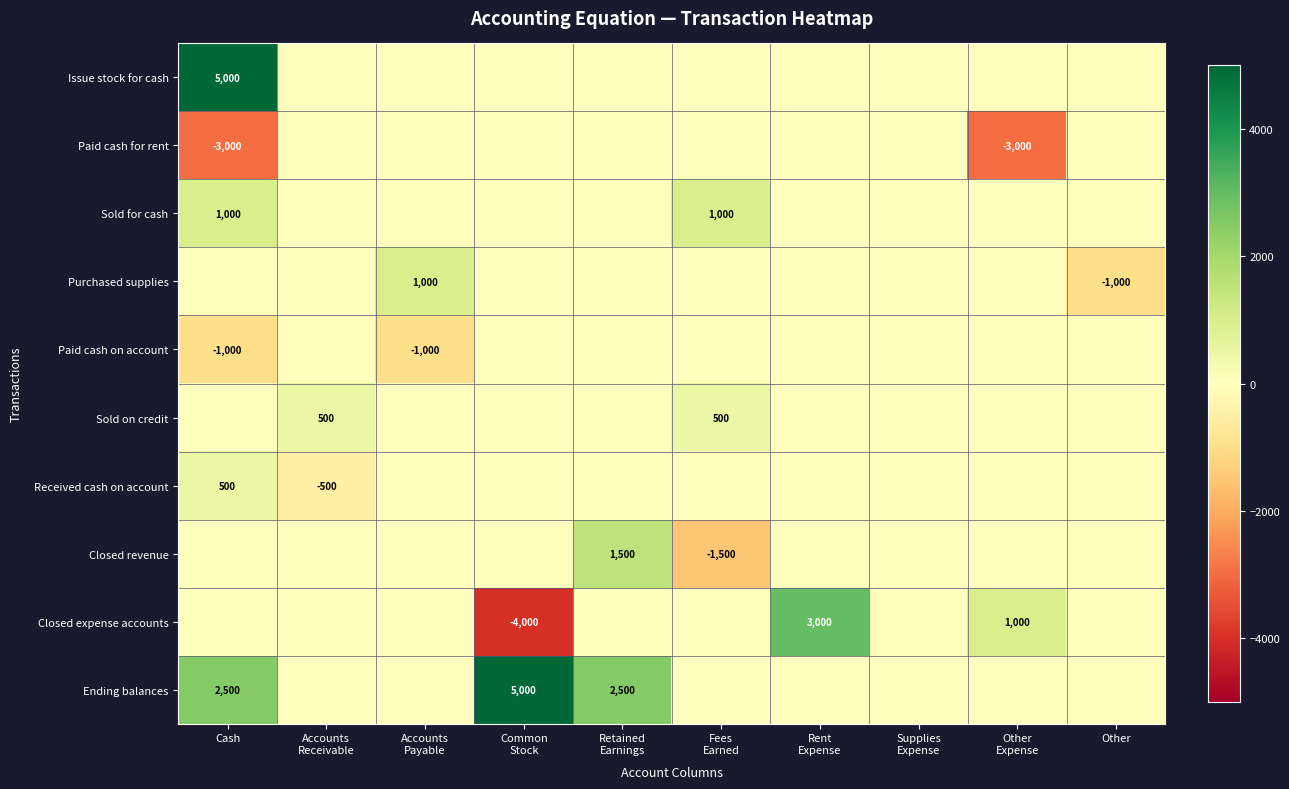

At which category does the chart reach its minimum across all series?

Common
Stock